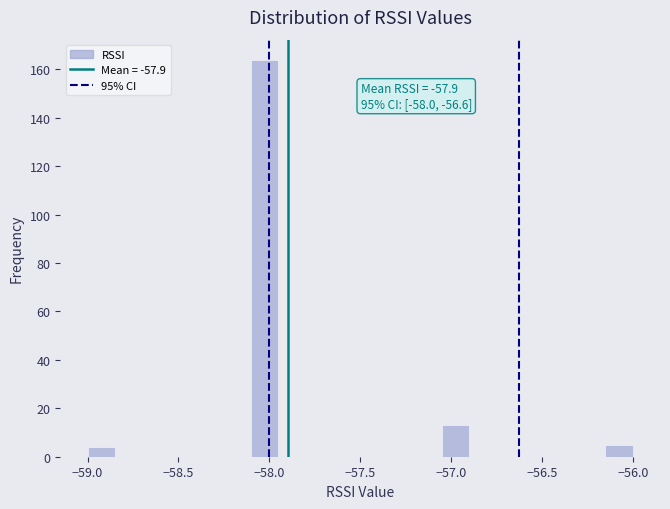

Around what value on the x-axis is the tallest bar? Give the approximate position of its centre, as read against the axis.

-58.00